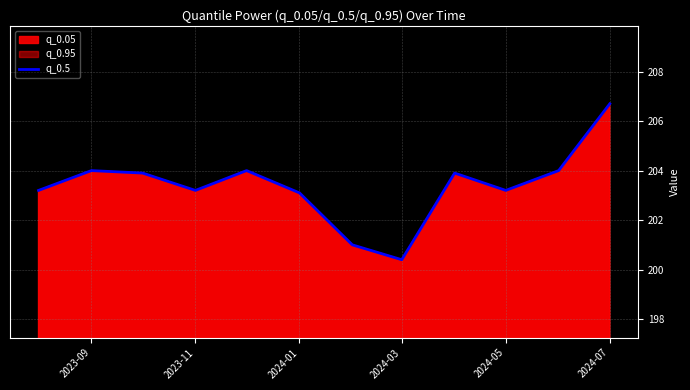

Approximately how many times larger is the value at 2023-09 compared to 2024-03?

1.0